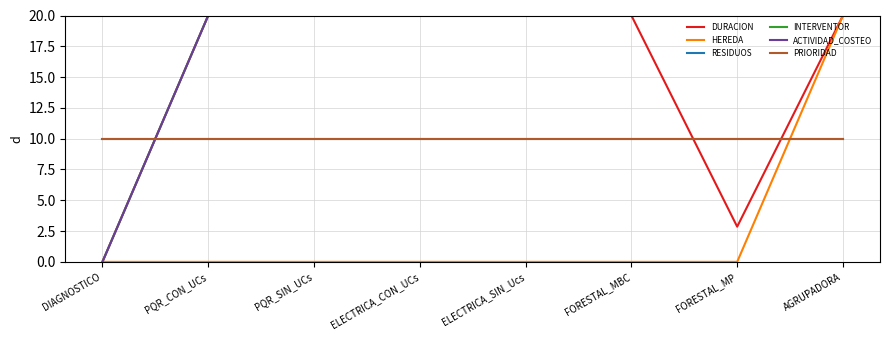

True or false: HEREDA and ACTIVIDAD_COSTEO cross at least once.

False